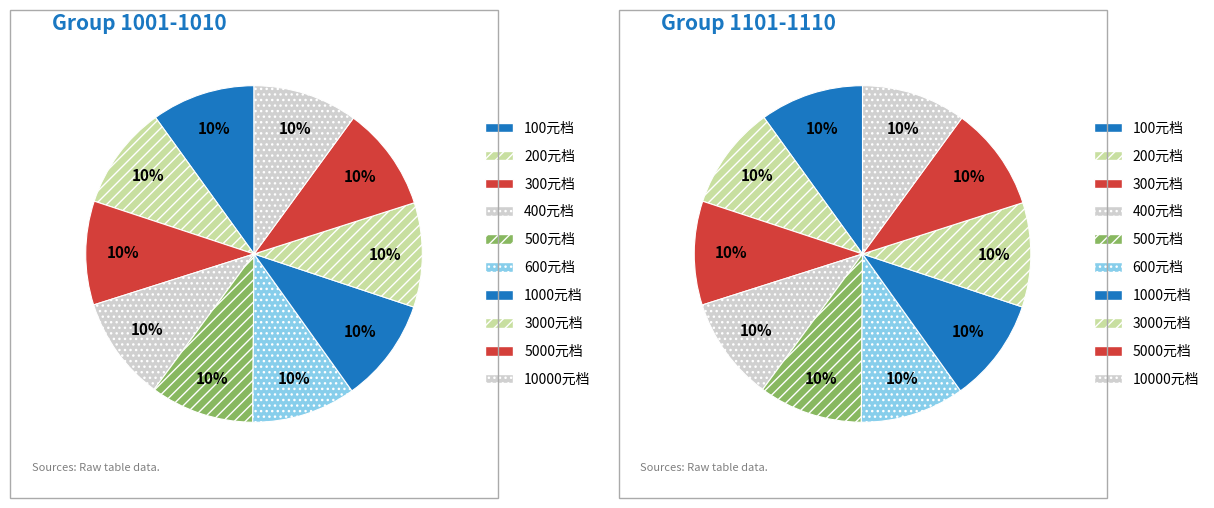

Count the number of slices in the pie.

10